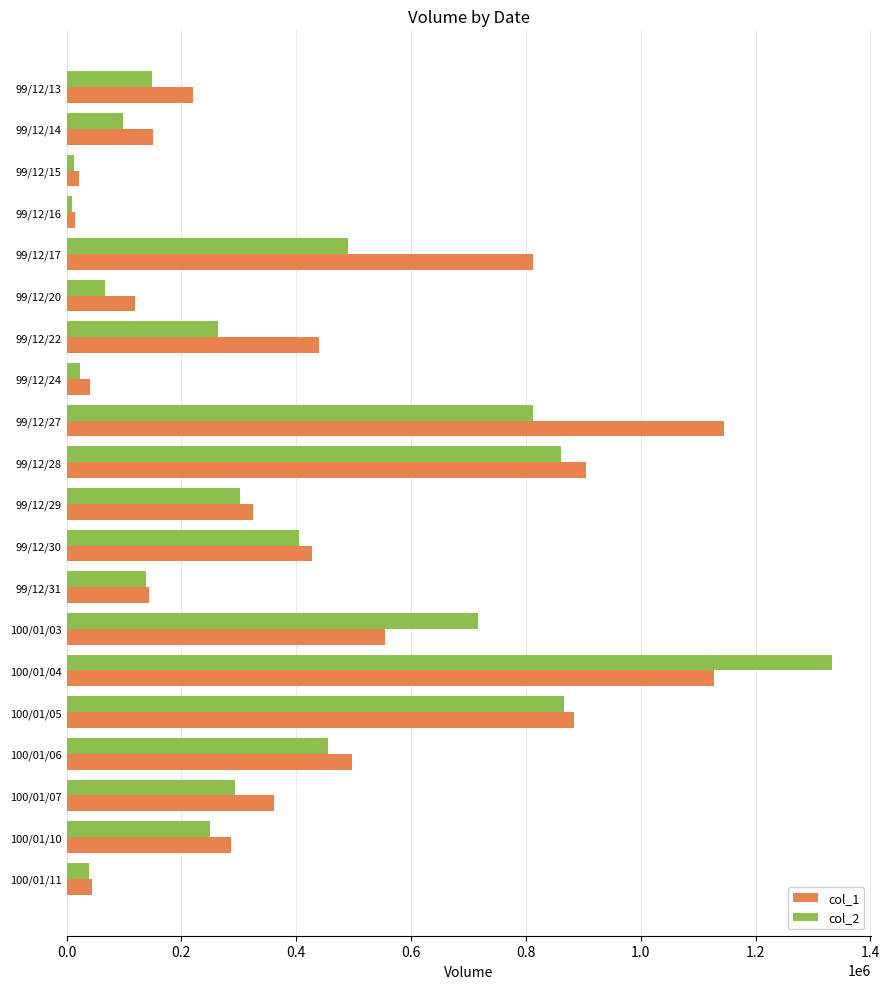

List the series in order of their peak value, highest first.

col_2, col_1